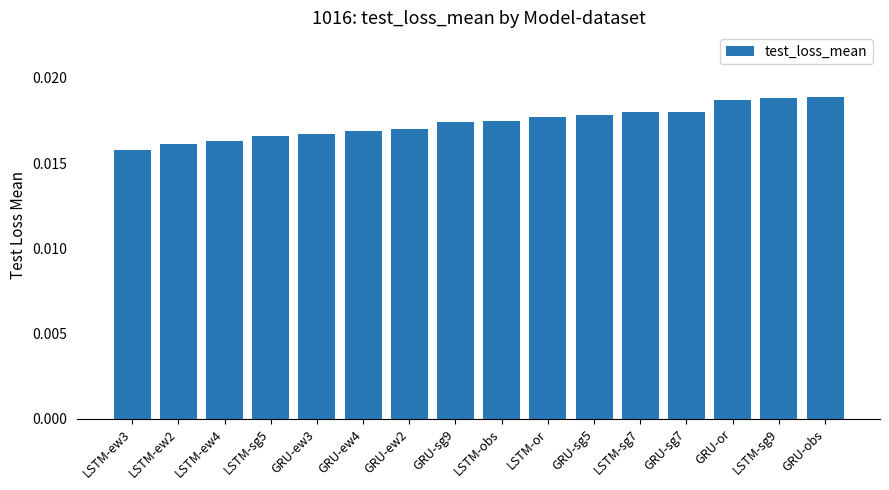

Are the bars grouped side by side (vs. stacked)?

No